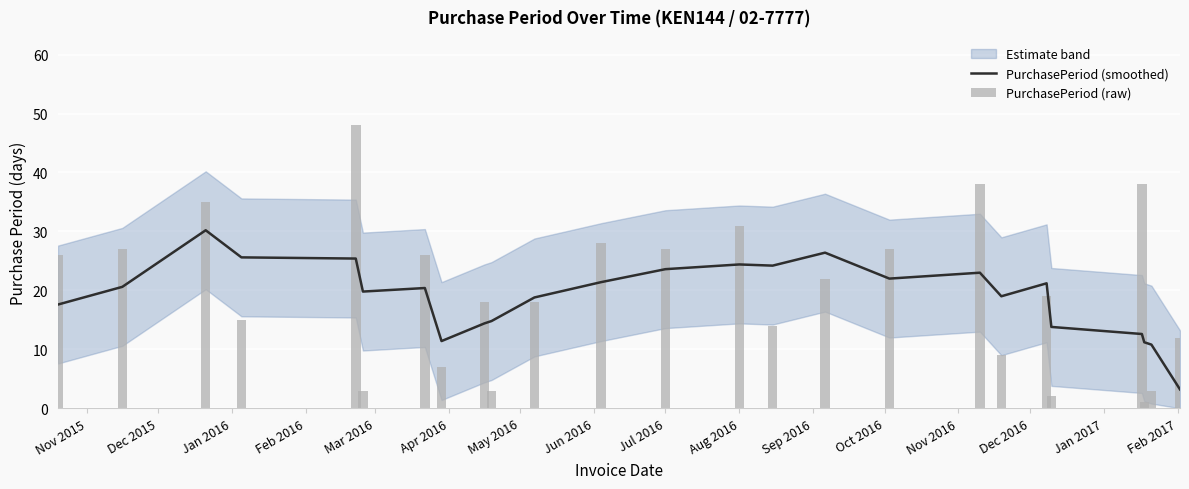

Does the chart contain stacked bars?

No